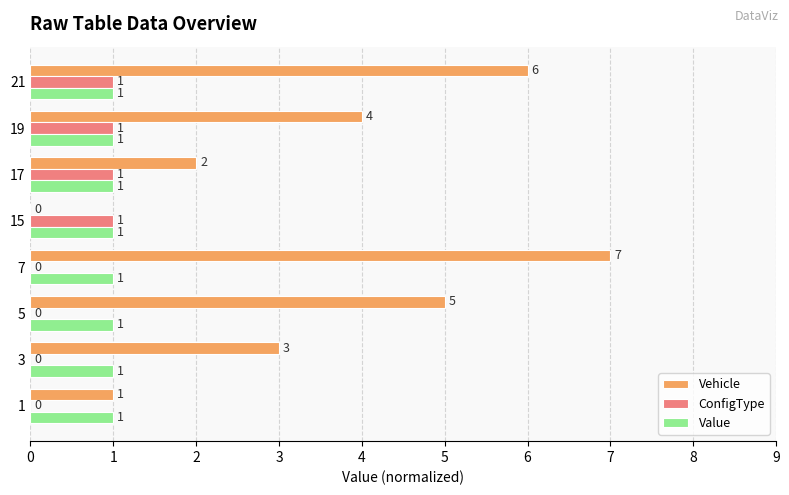

What is the approximate value of Value at 1?

1